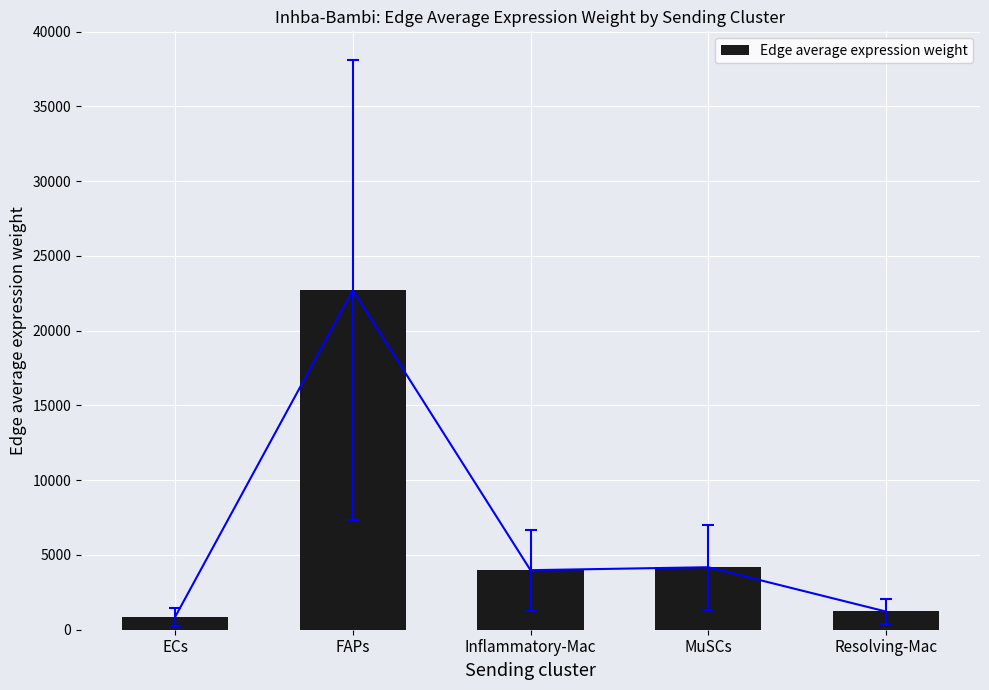

What is the sum of the values at MuSCs and Inflammatory-Mac?

8161.4